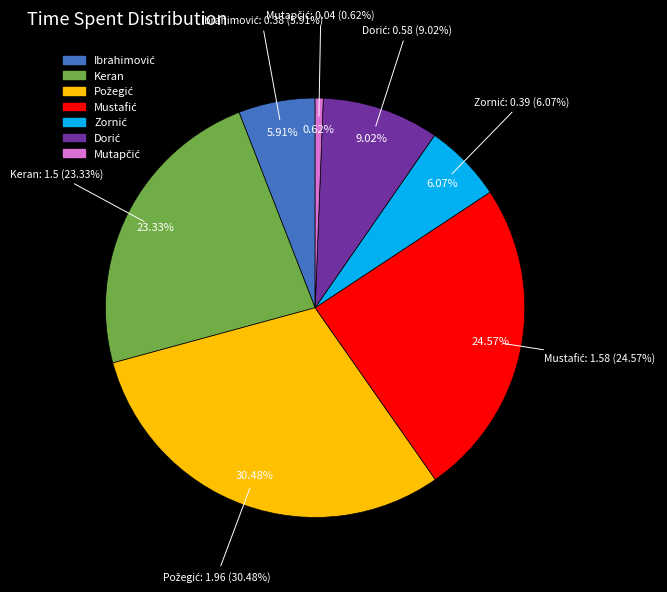

The Mustafić slice represents 25% of the pie. True or false?

True